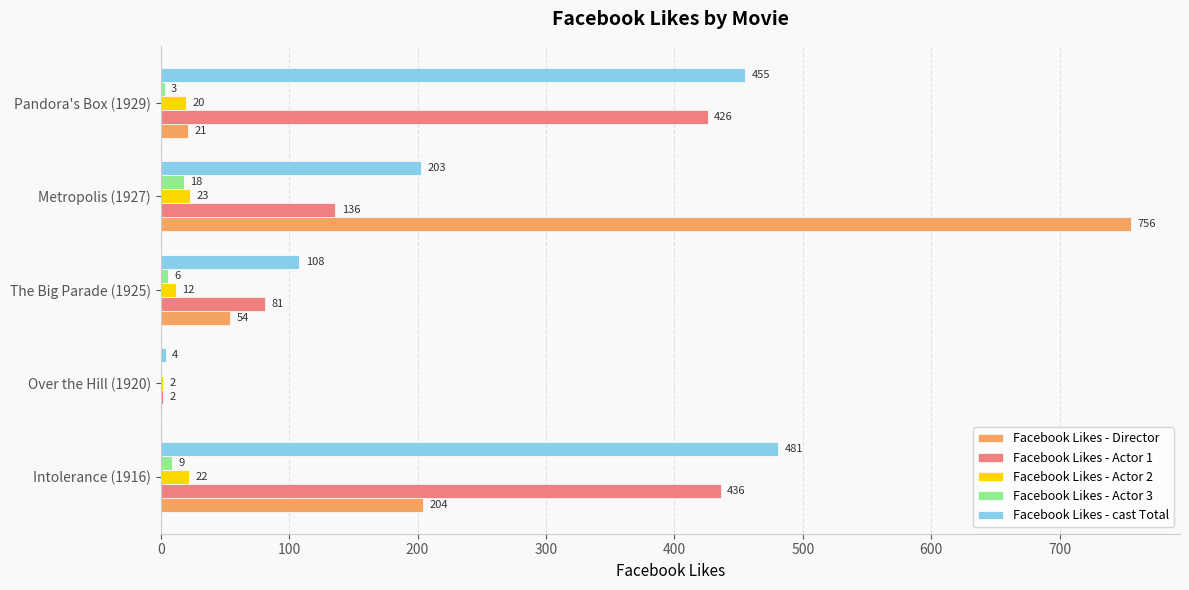

What is the total value across all series at Over the Hill (1920)?

8